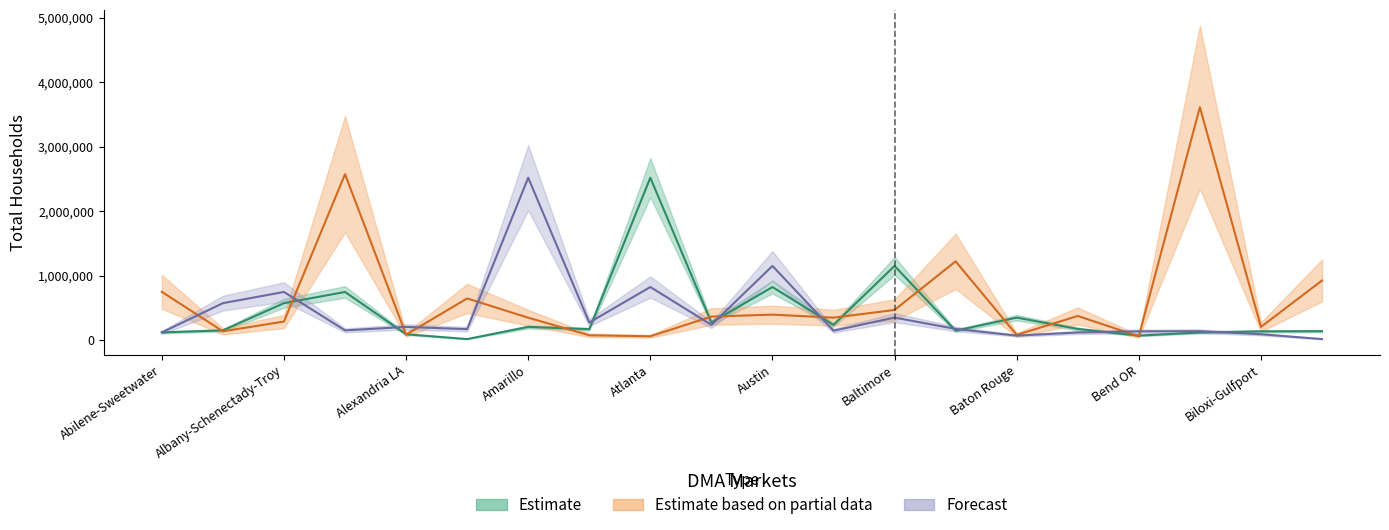

What are all the series names shown in the legend?

Estimate, Estimate based on partial data, Forecast